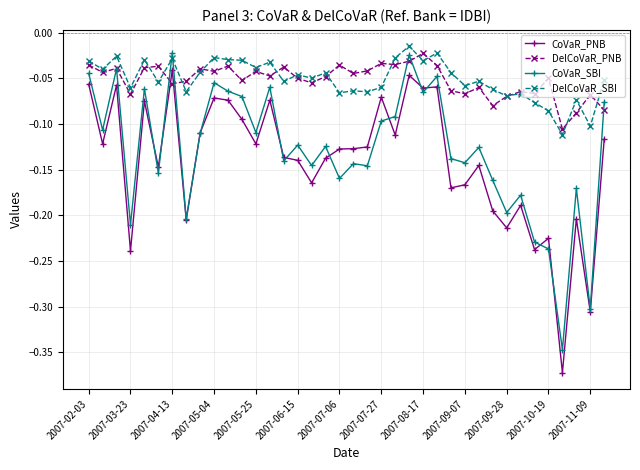

True or false: CoVaR_PNB and DelCoVaR_SBI intersect in this chart.

False